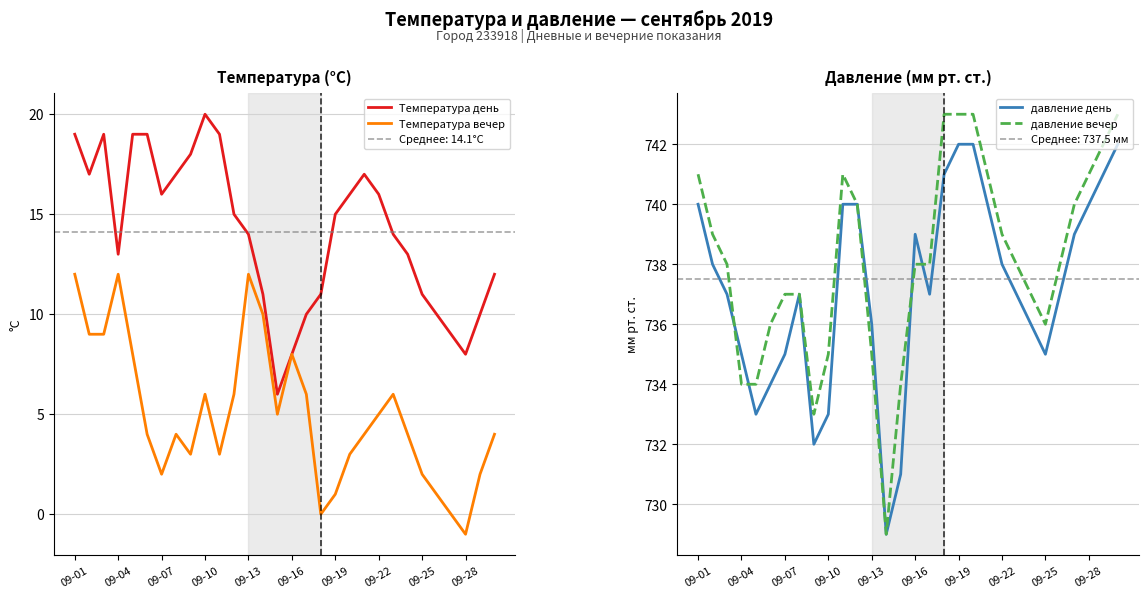

How many values in the Температура день series are below 15?

15